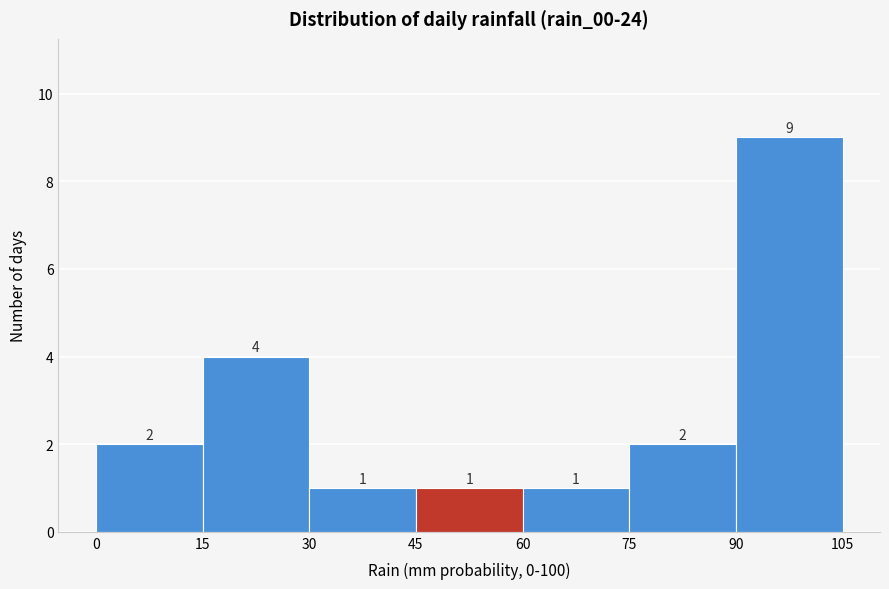

Which range on the x-axis has the tallest bar?

90 to 105